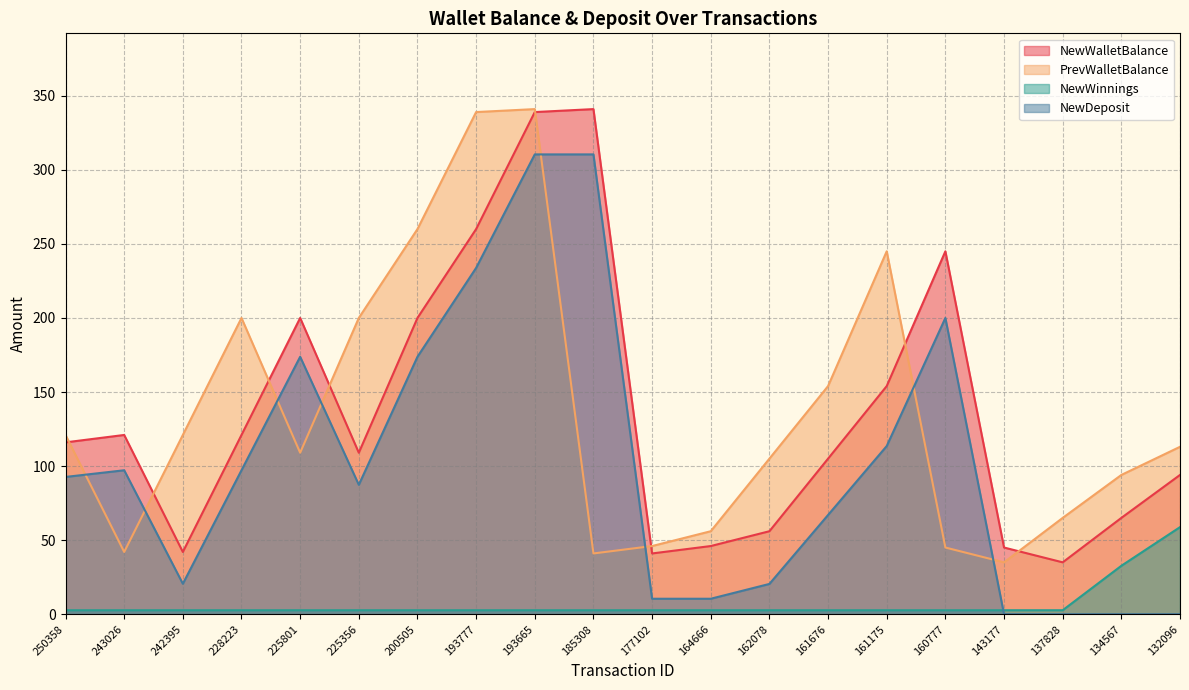

Which category has the highest value in the NewWinnings series?

132096